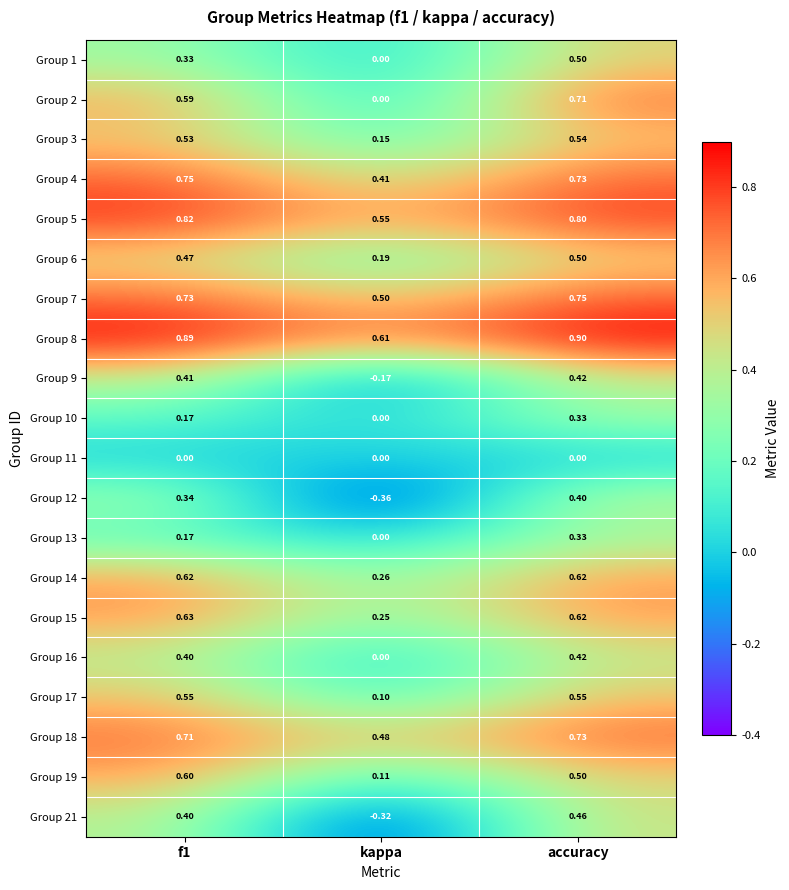

At which category does the chart reach its peak across all series?

accuracy